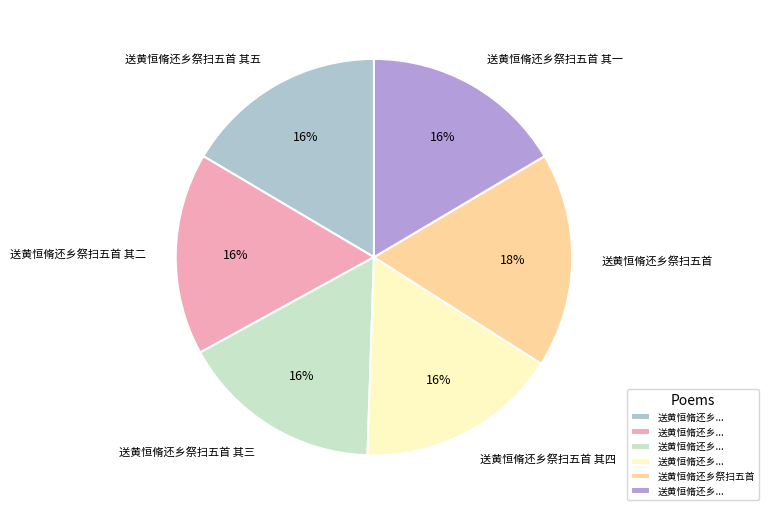

How many slices are in this pie chart?

6